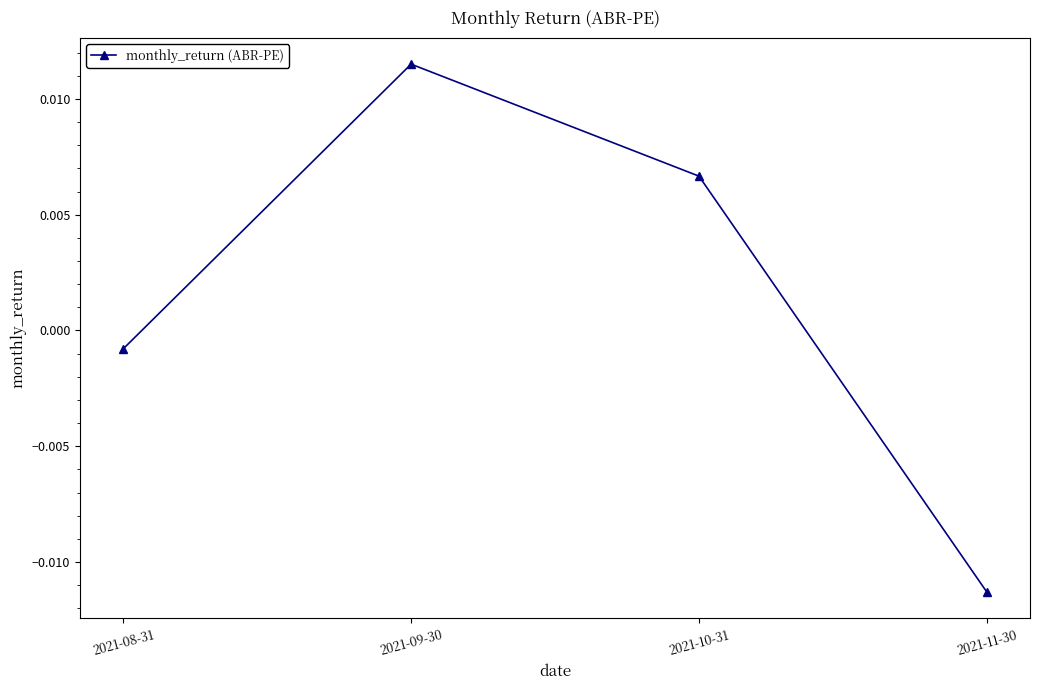

How many interior local peaks (higher than both neighbors) does the data have?

1